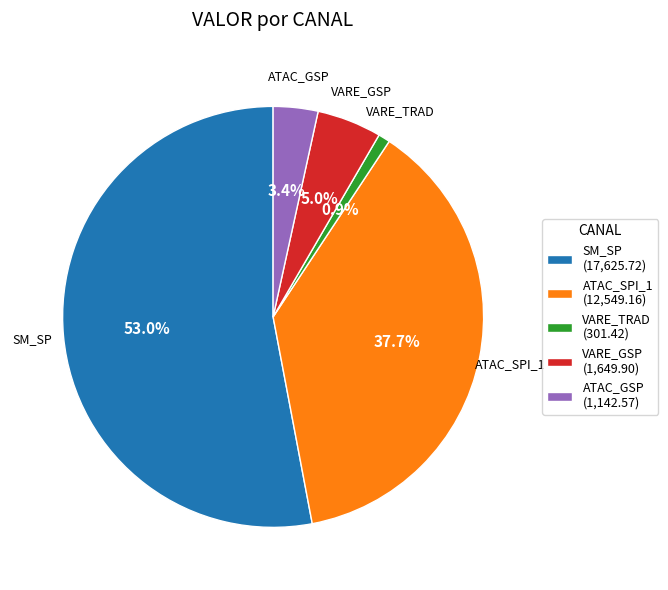

To the nearest percent, what percentage of the pie is VARE_GSP?

5%